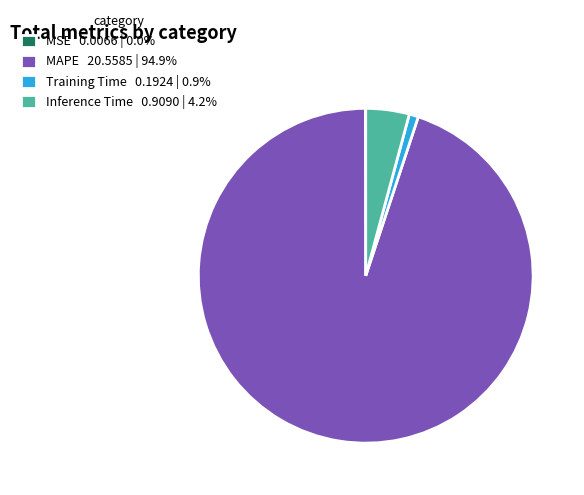

Is there a majority slice in this chart?

Yes